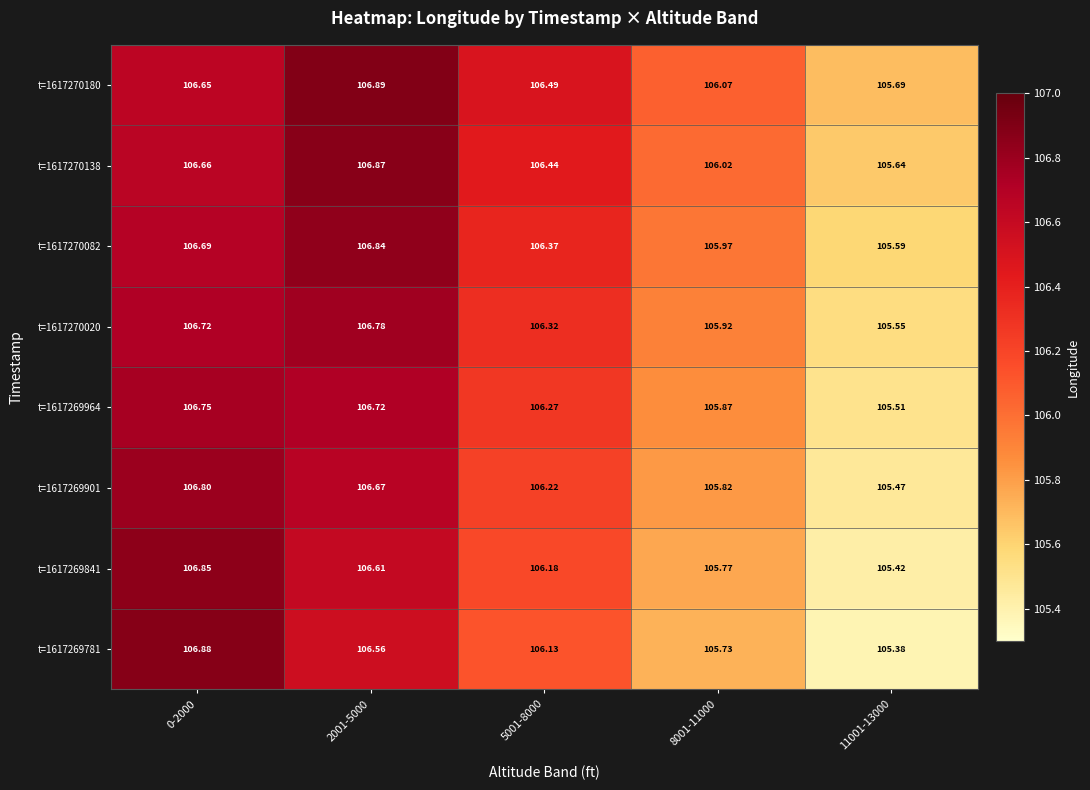

Is the value of t=1617269964 at 5001-8000 greater than the value of t=1617270020 at 0-2000?

No